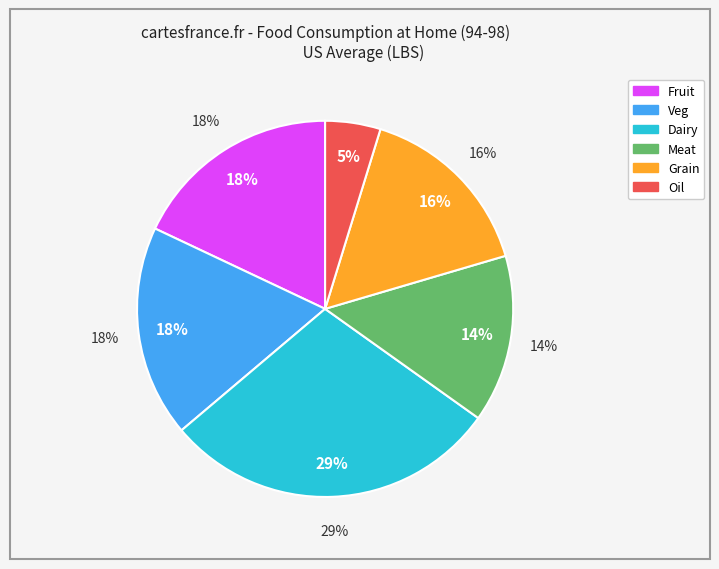

Rank the categories by value from highest to lowest.

dairy, veg, fruit, grain, meat, oil